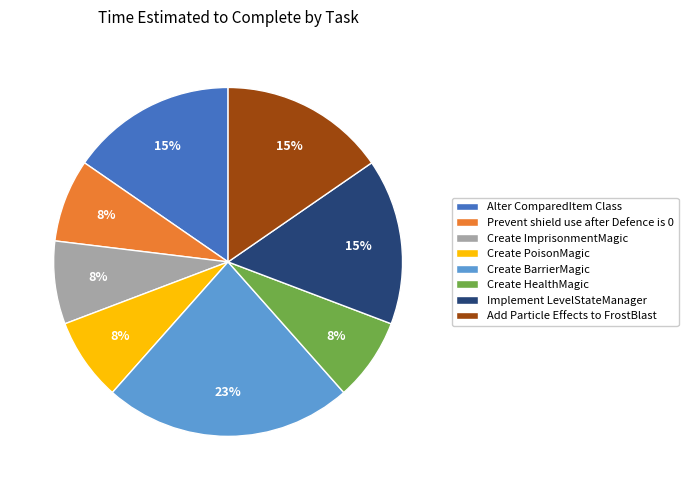

Between Create ImprisonmentMagic and Add Particle Effects to FrostBlast, which is larger?

Add Particle Effects to FrostBlast